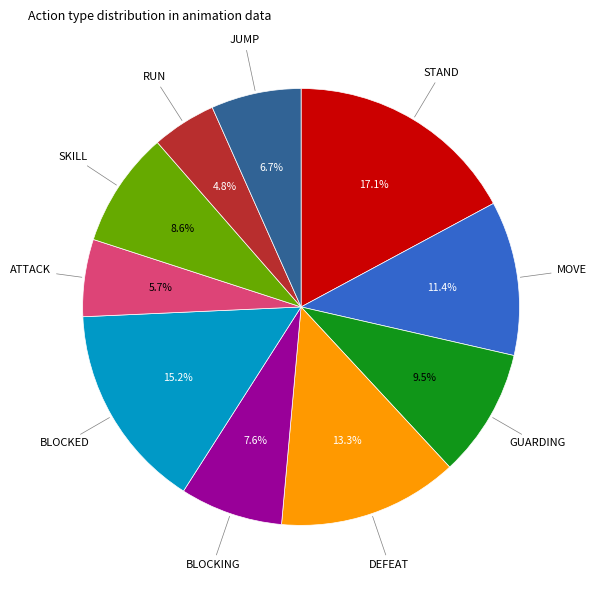

True or false: GUARDING accounts for 1% of the total.

False